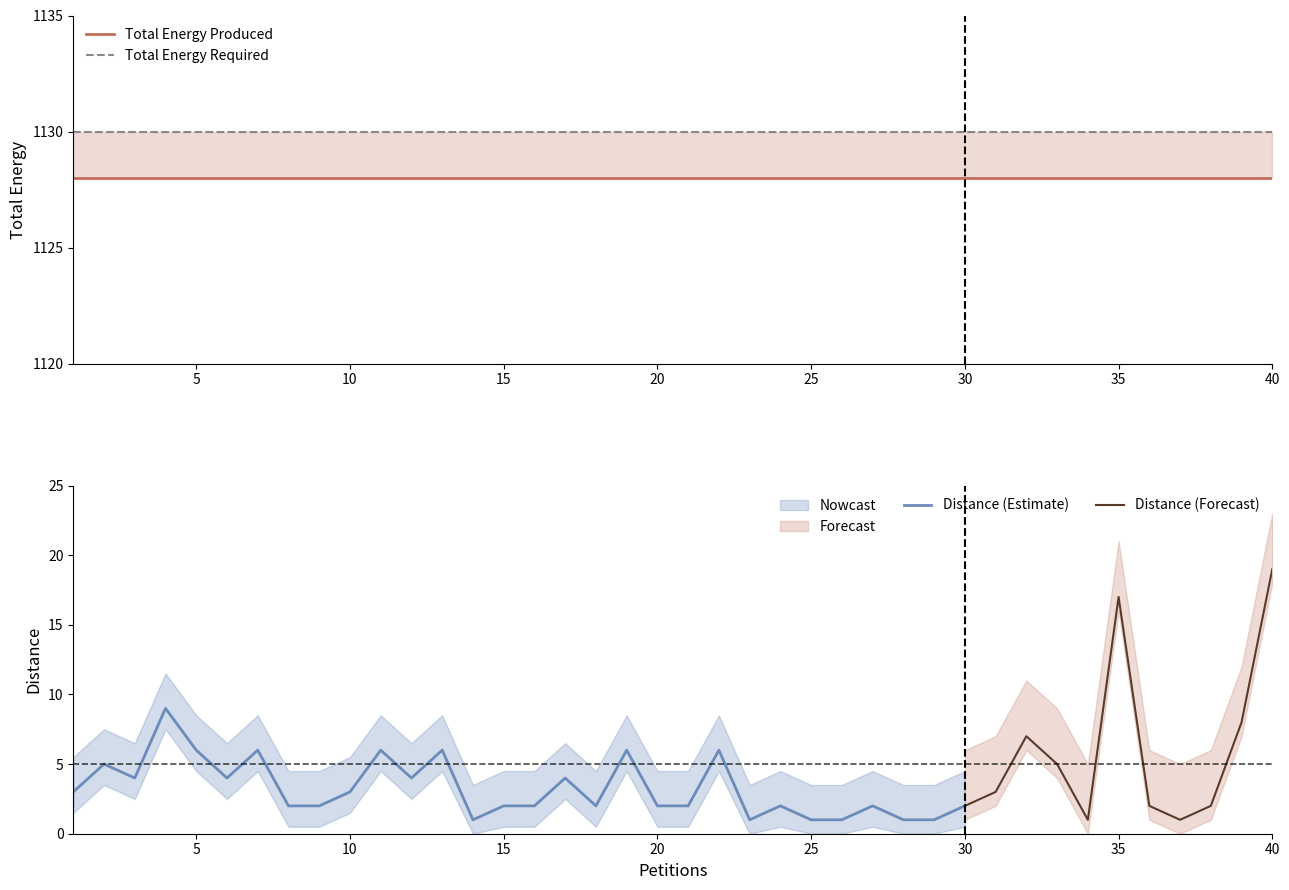

What is the value of the Total Energy Required point at the 13th from the left?

1130